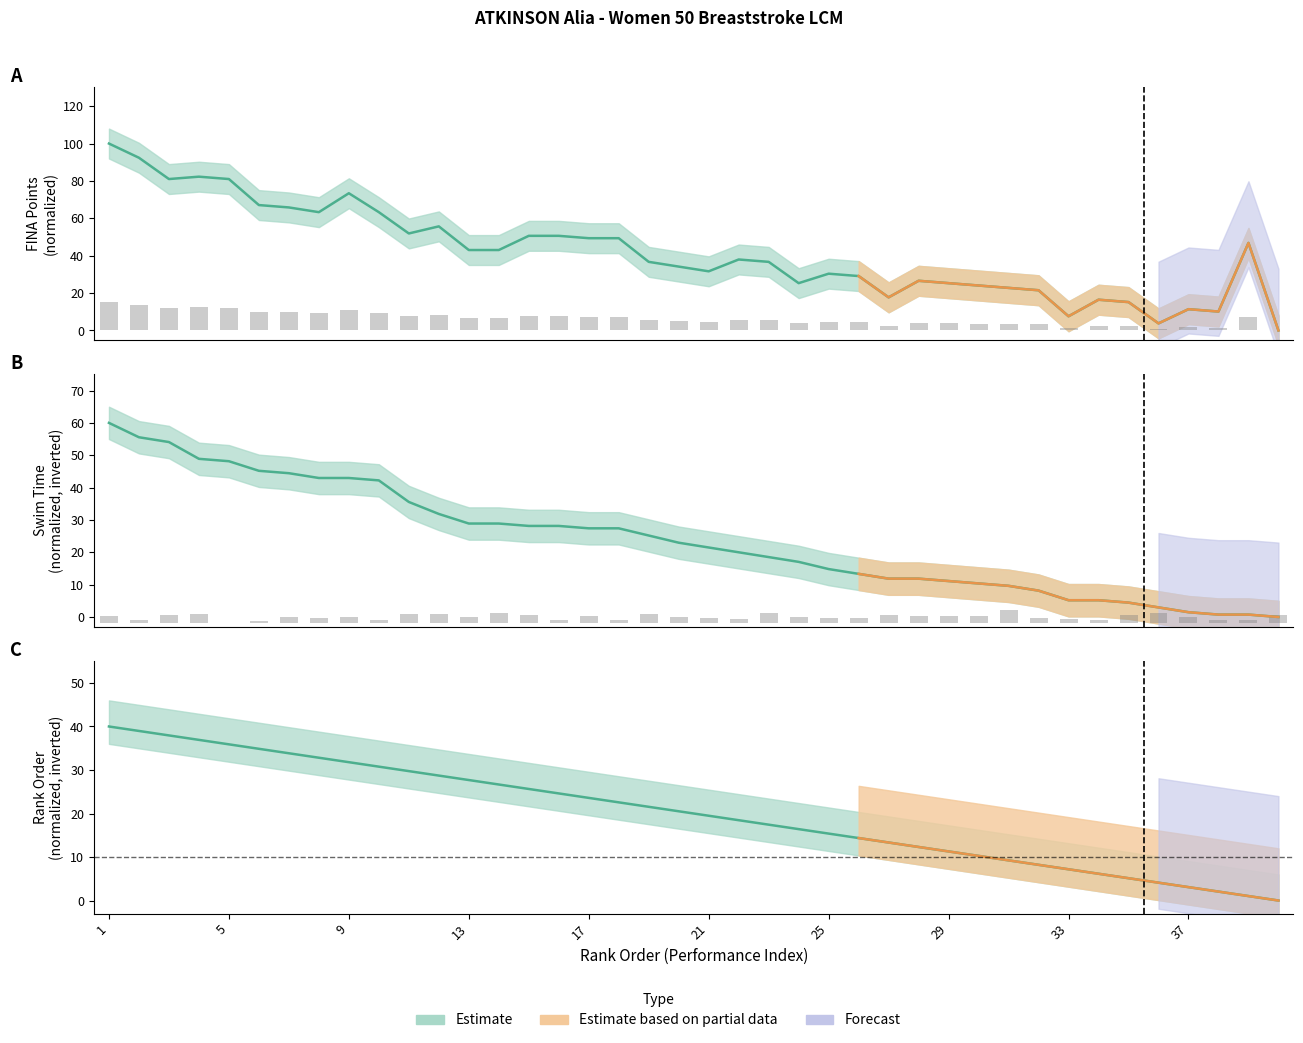

What is the value of the Rank_Order bar at the 11th from the left?

29.7